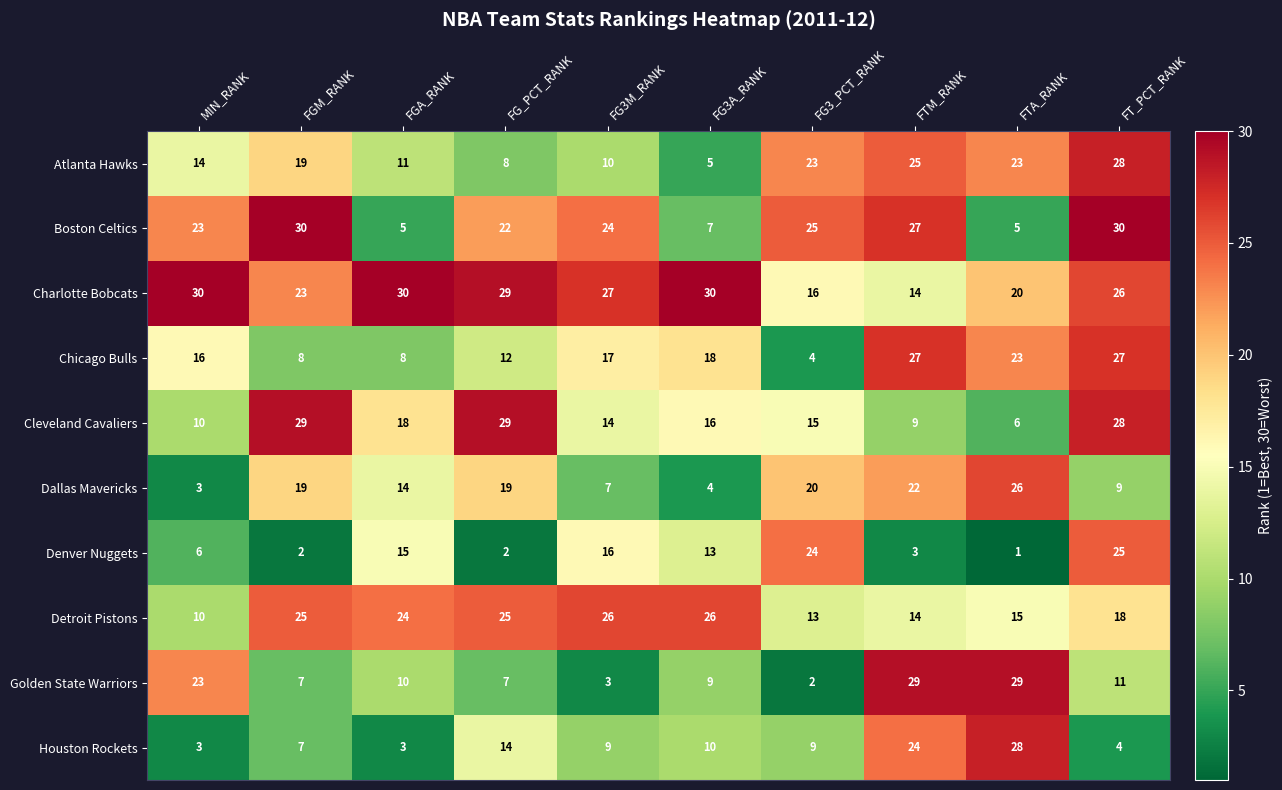

True or false: Dallas Mavericks has a value of 7 at FG3M_RANK.

True